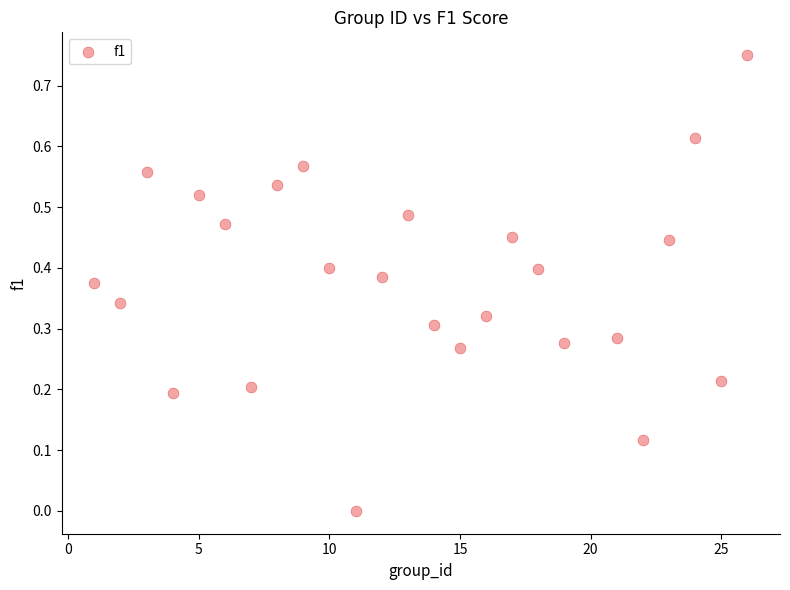

What is the range of X values (max minus min)?

25.0